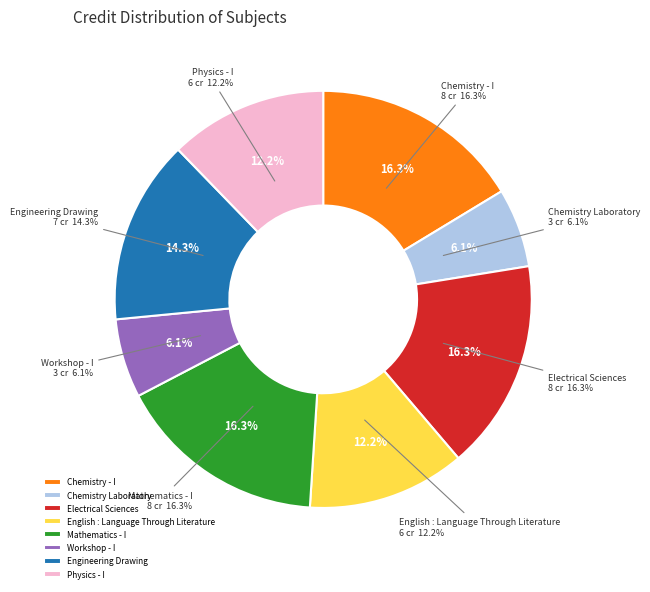

What is the change in value from Chemistry - I to Engineering Drawing?

-1